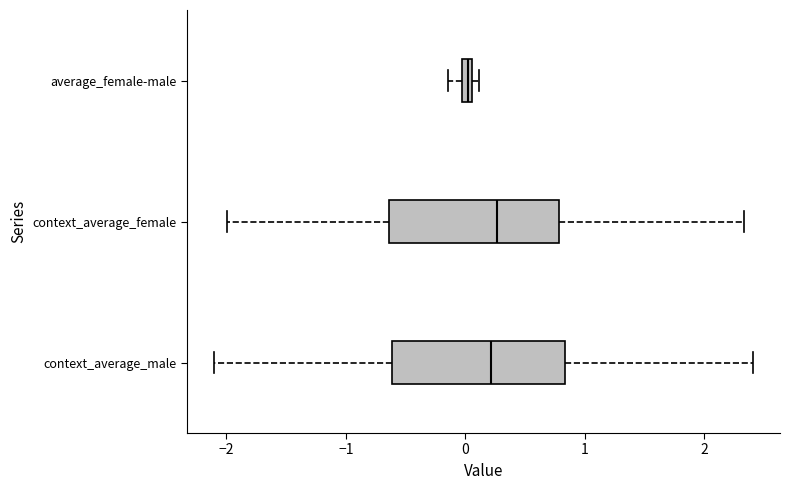

Where is the right edge of the box for average_female-male on the x-axis? The values are not printed on the chart, so give them approximately, as read against the axis.

0.1